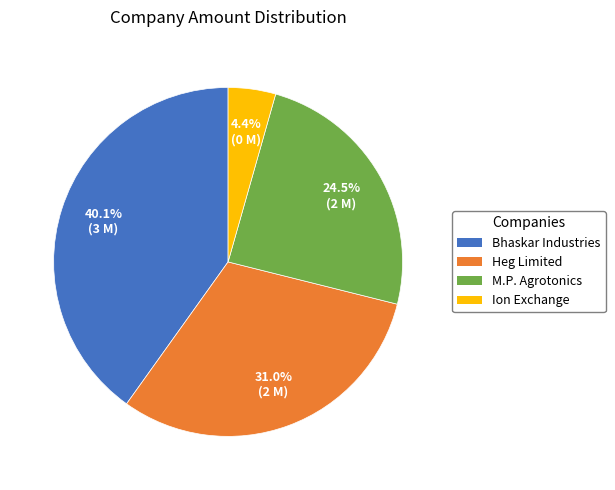

Does any single category account for the majority?

No